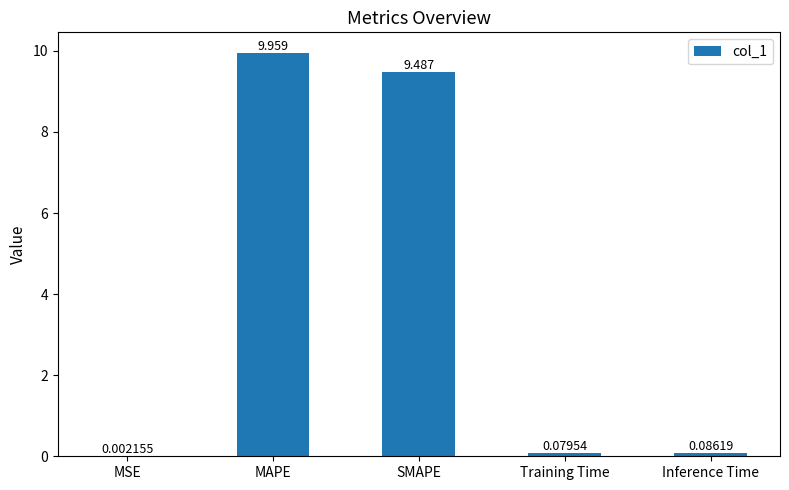

Which label corresponds to the largest value in the chart?

MAPE